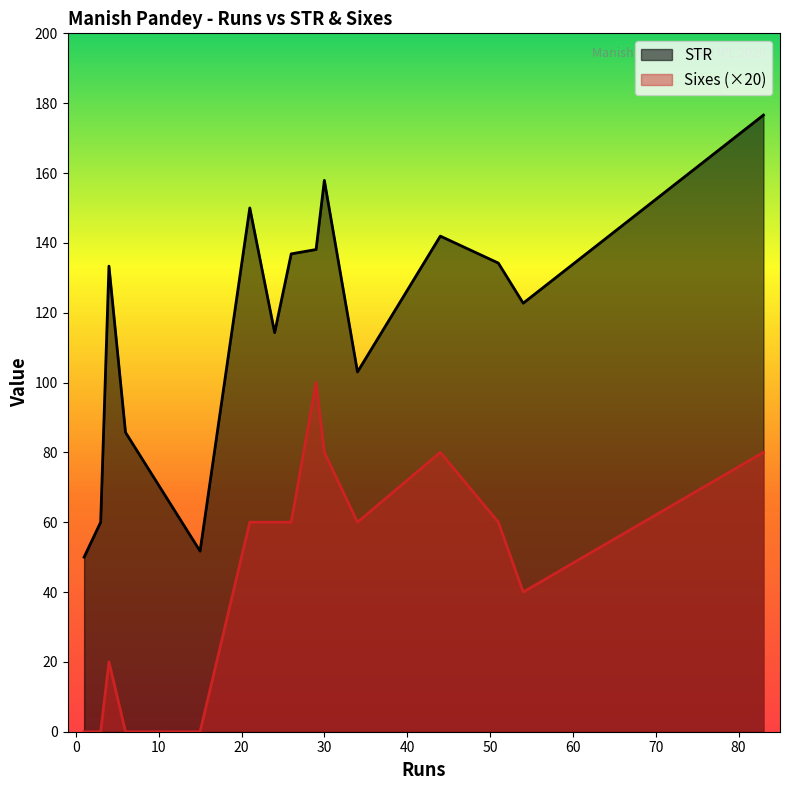

What is the difference between the highest and lowest values at 15?

51.7